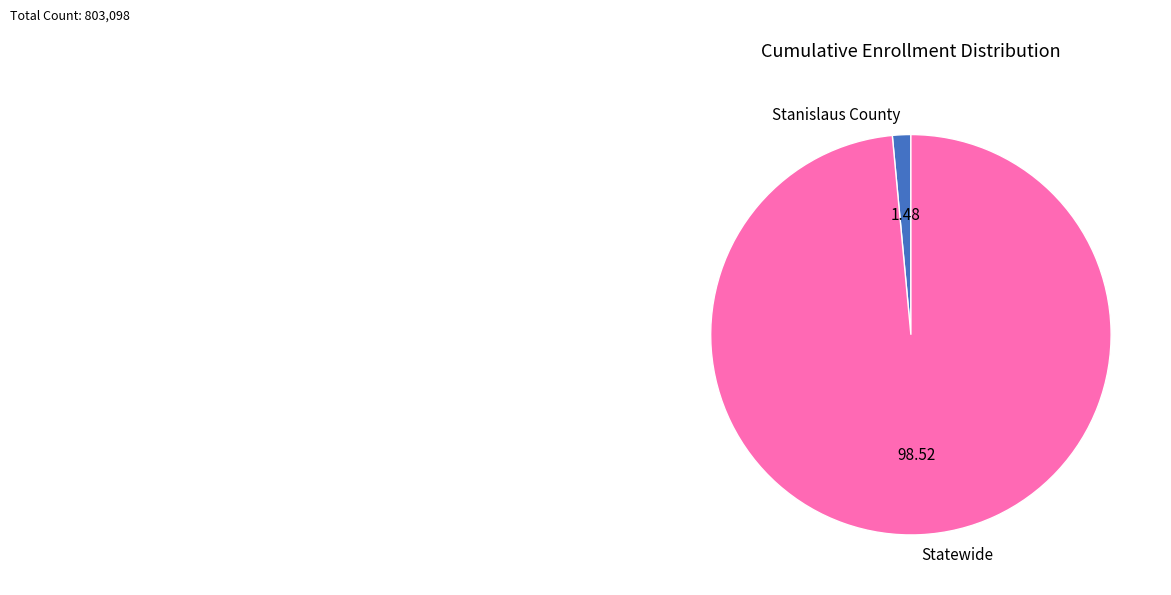

What is the largest slice in the pie chart?

Statewide